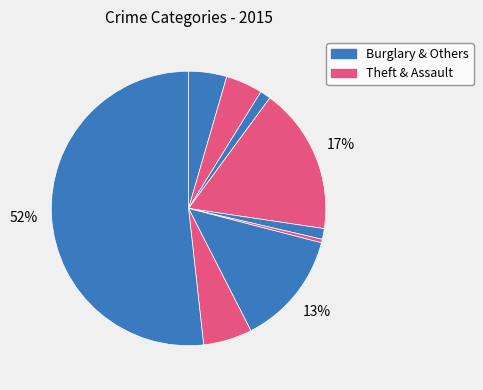

How many slices are in this pie chart?

9